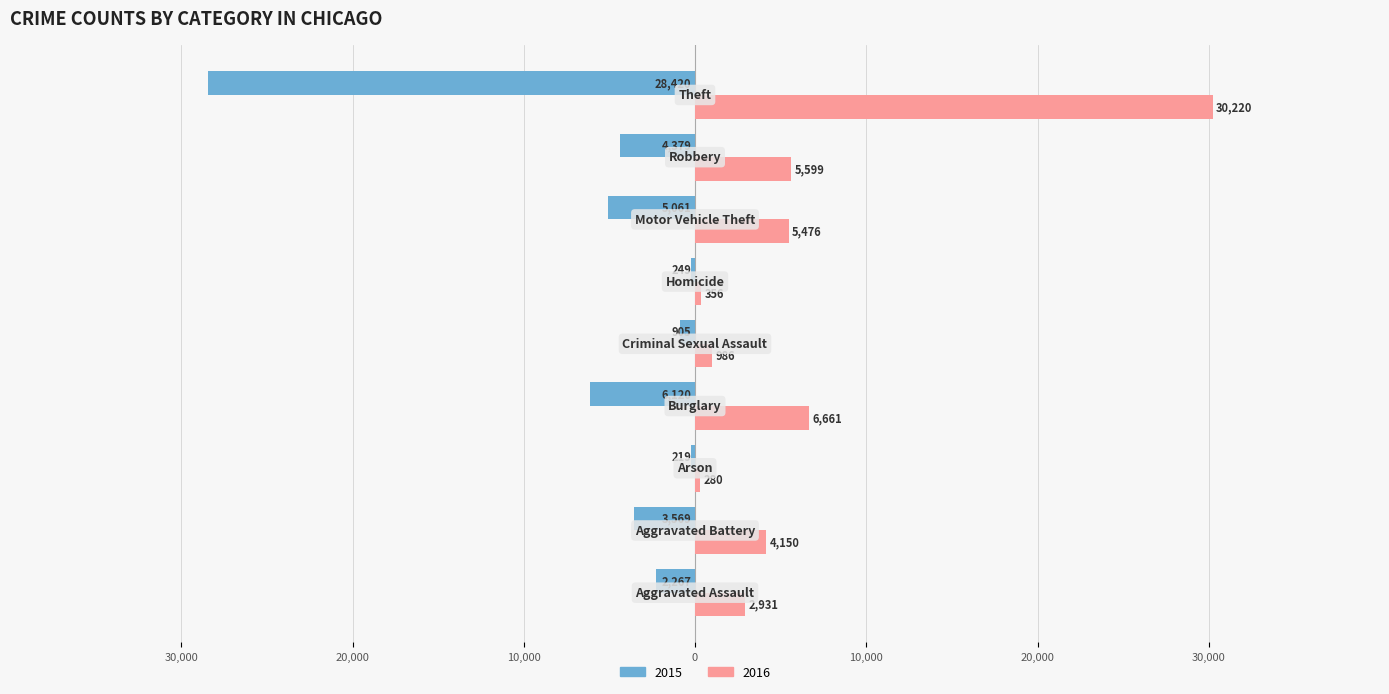

What are all the series names shown in the legend?

2015, 2016